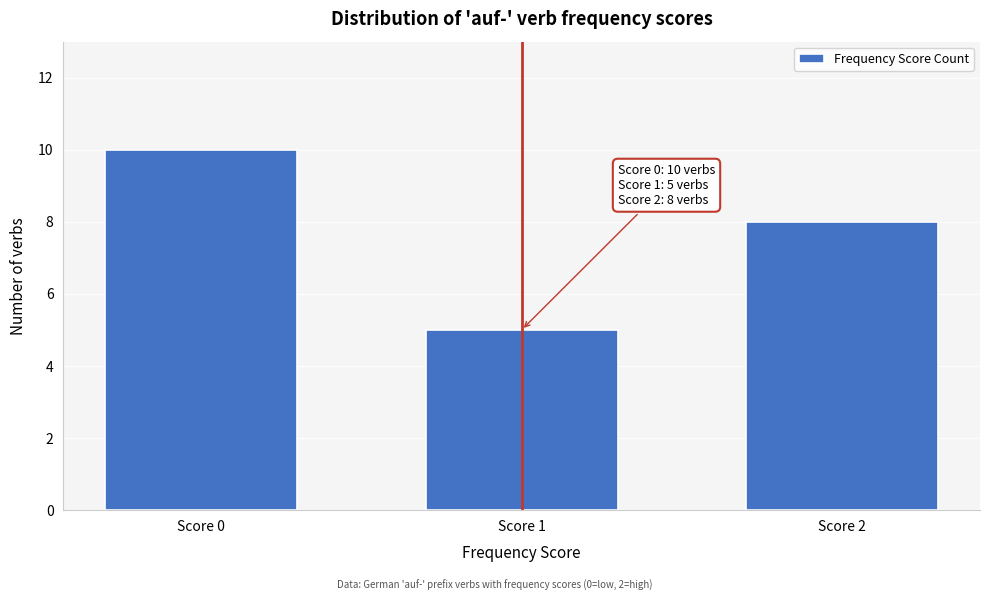

Reading left to right, transcribe all the data shown in this chart.

10	5	8